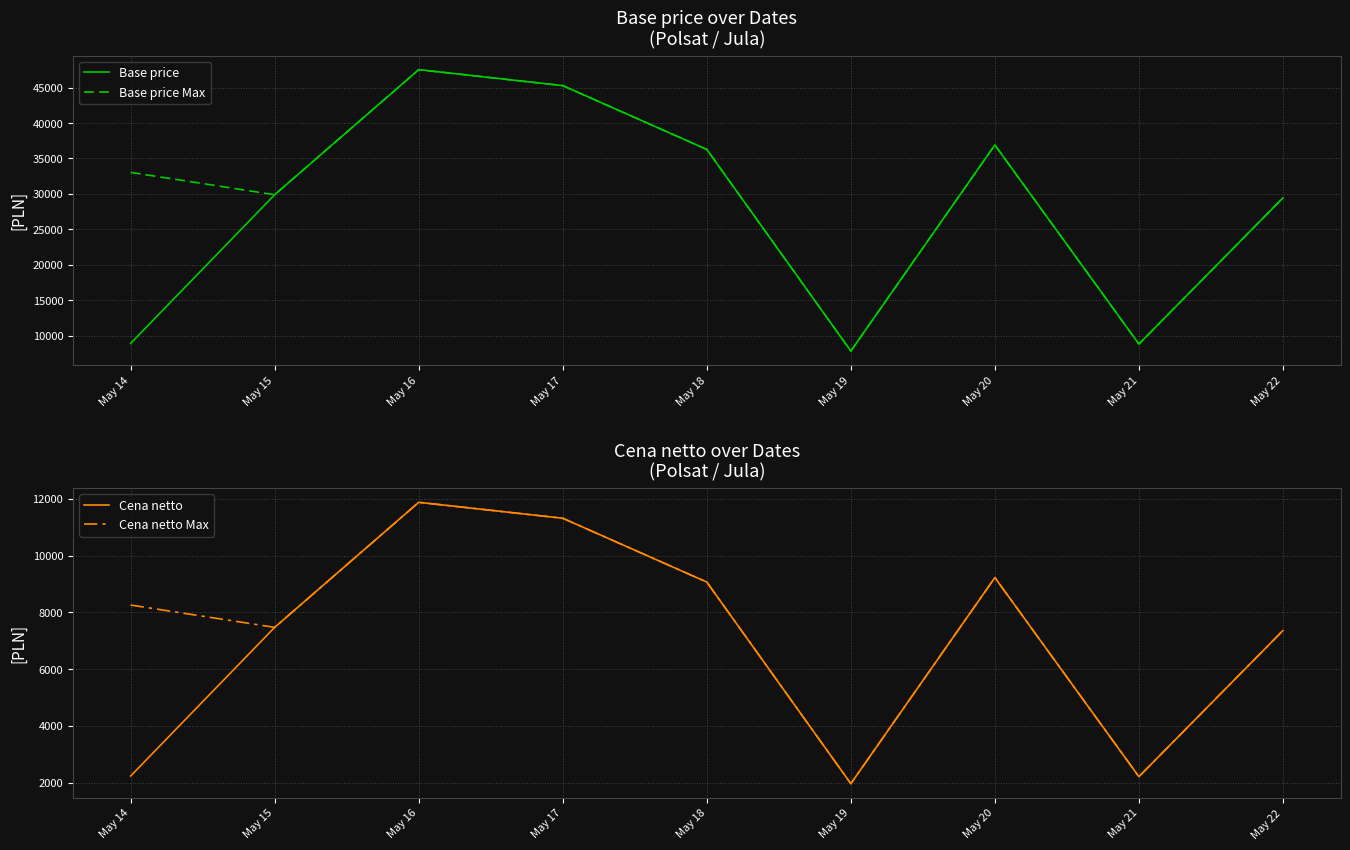

True or false: Cena netto and Cena netto Max intersect in this chart.

False